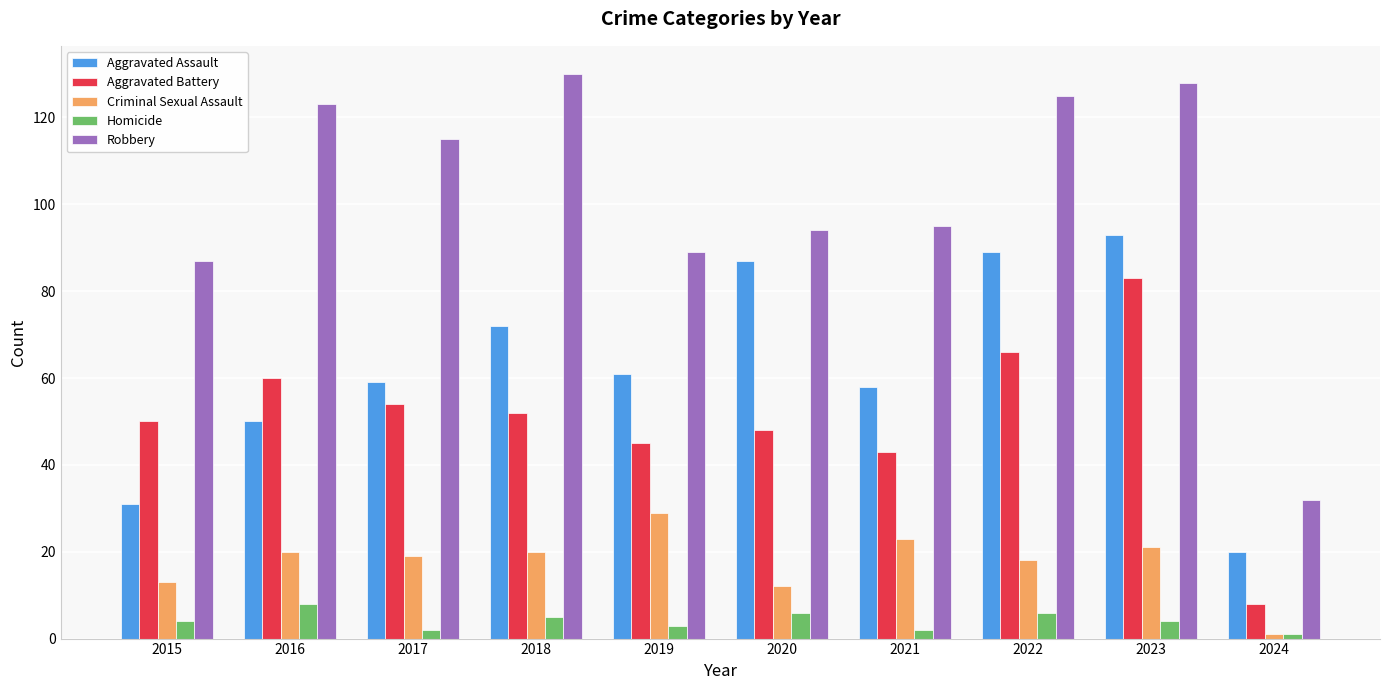

Between 2015 and 2024, which series saw the biggest shift?

Robbery